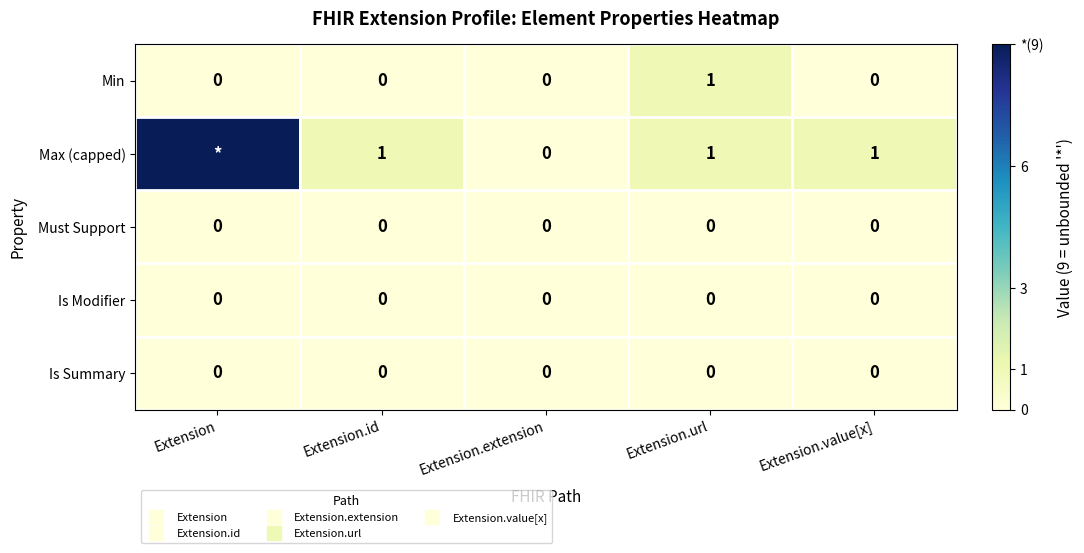

At which category is the sum across all series the highest?

Extension